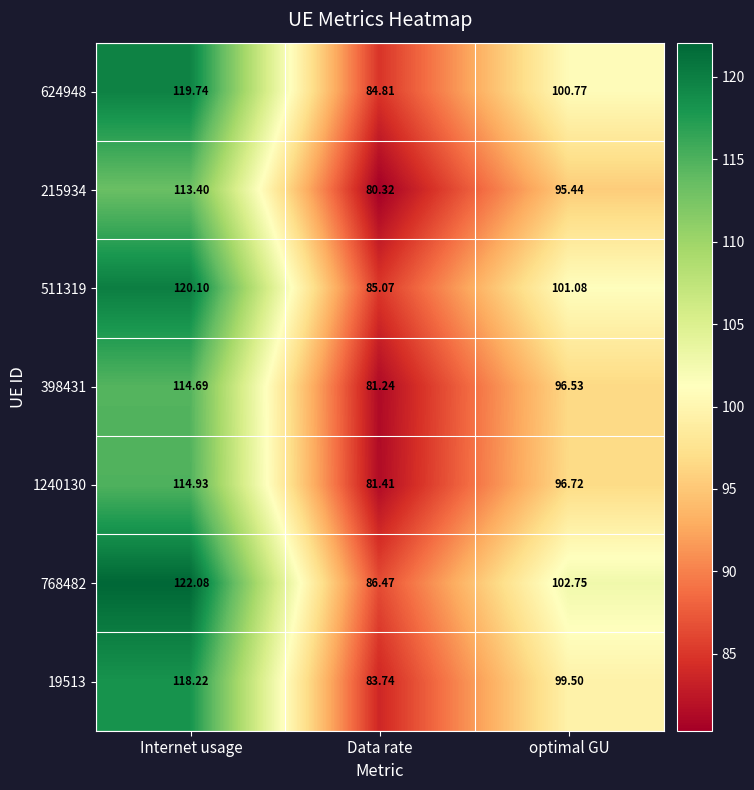

Where does the 19513 series first go above 99?

Internet usage